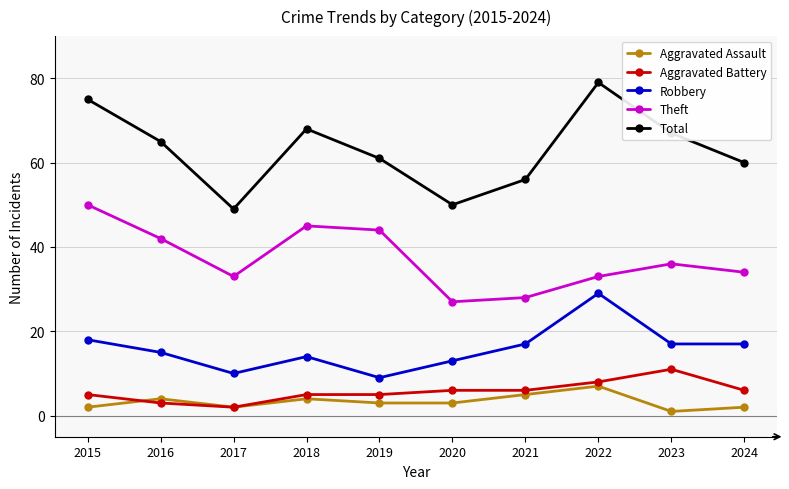

Which series has the widest spread of values?

Total